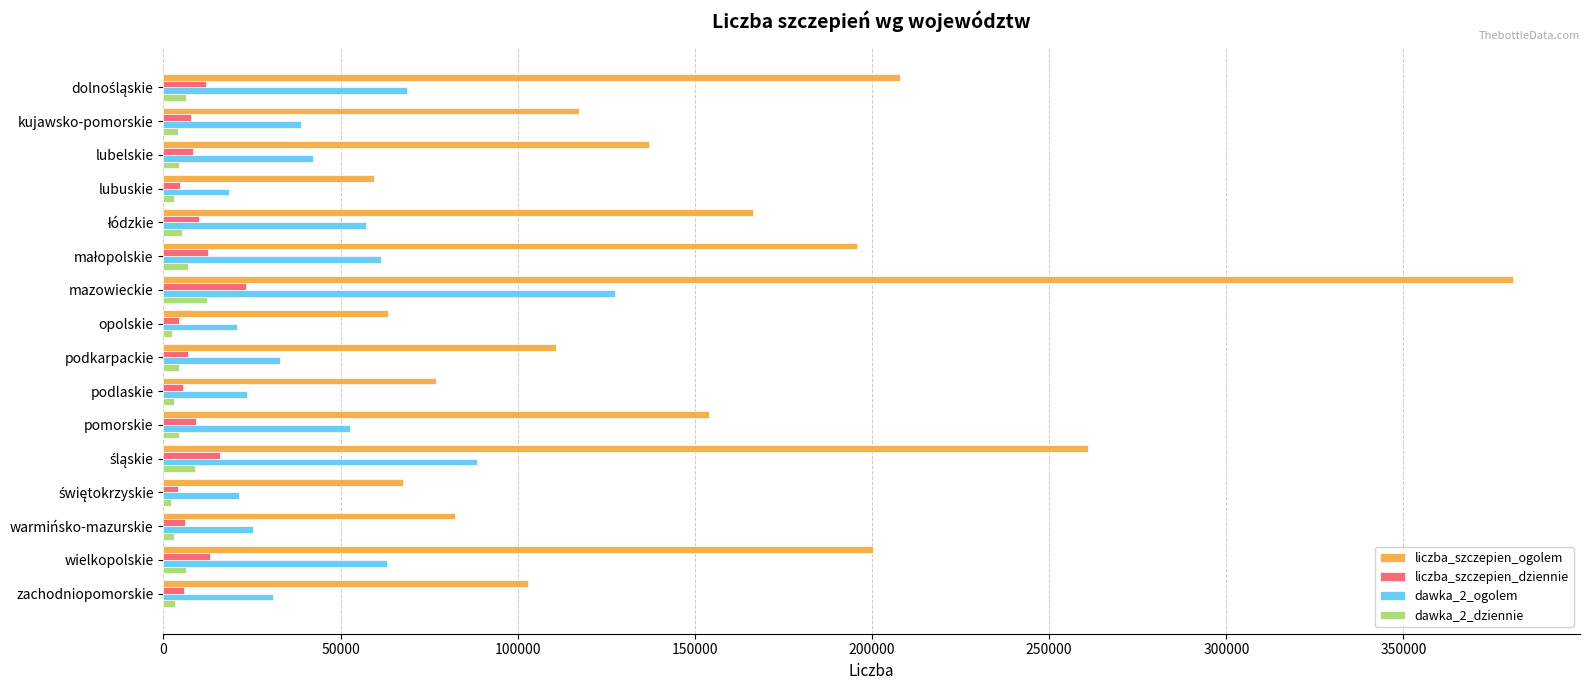

Count the number of data series in this chart.

4